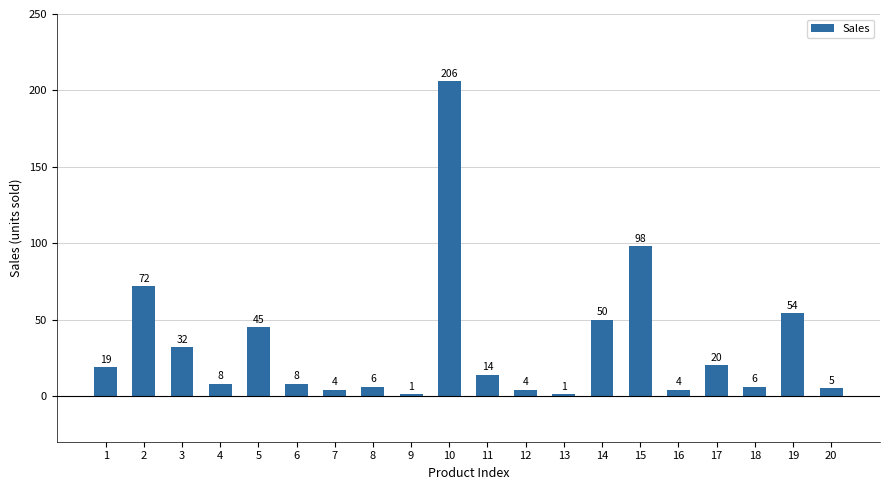

Are the bars grouped side by side (vs. stacked)?

No